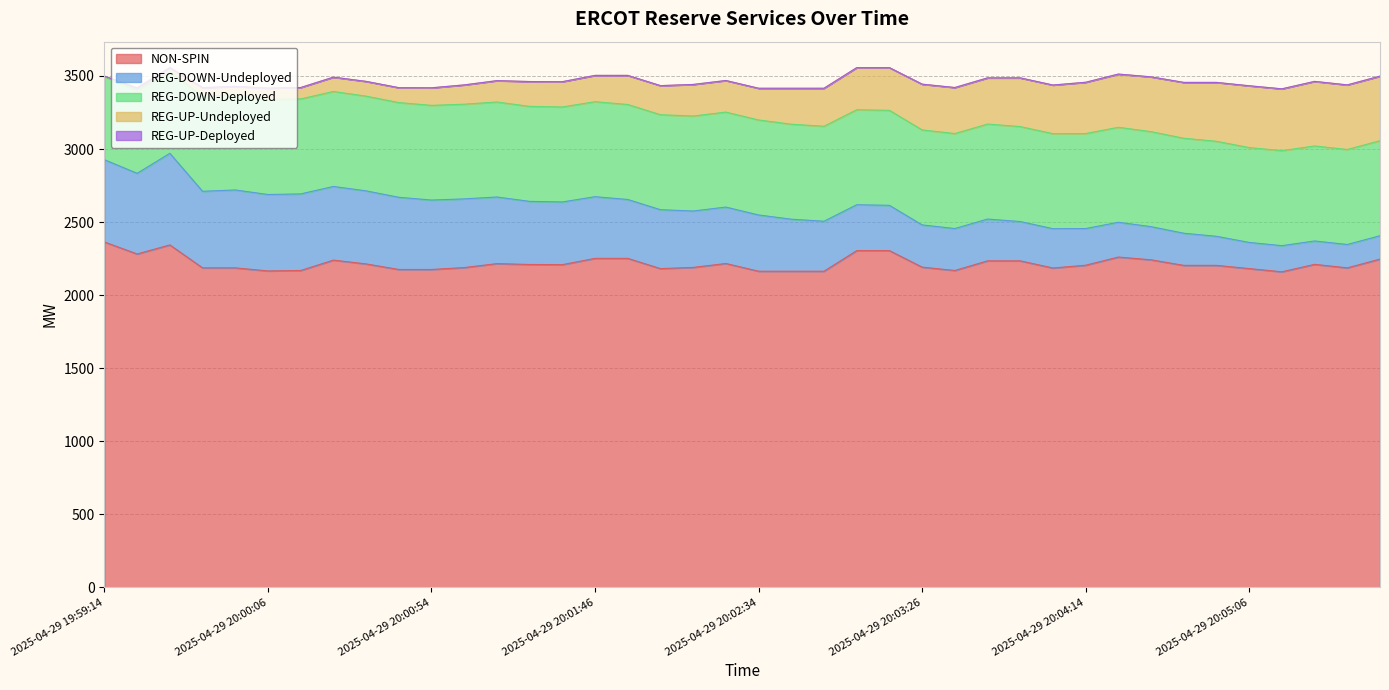

What is the label of the 31st point from the right?

2025-04-29 20:00:46